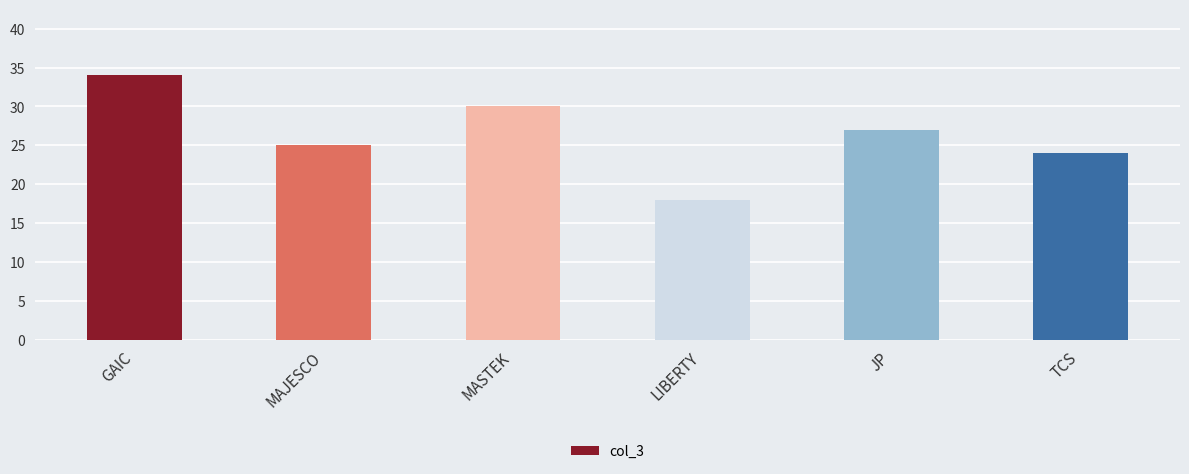

What is the average value?

26